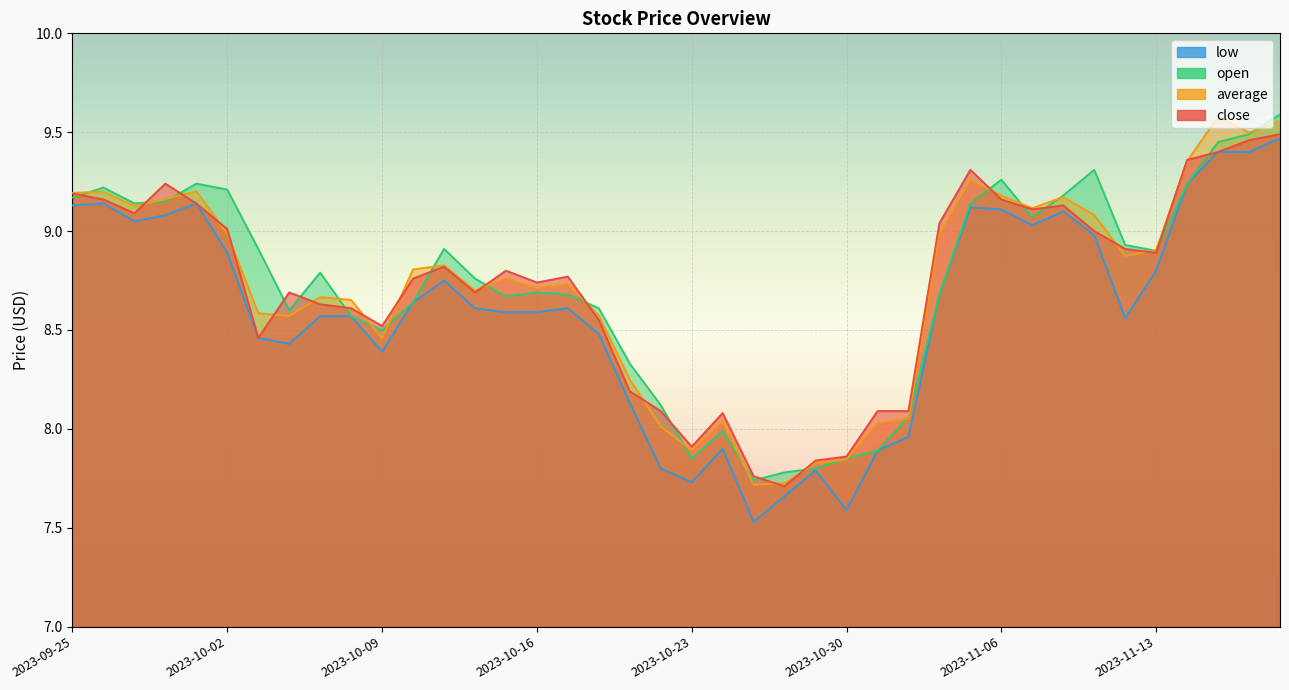

What are all the series names shown in the legend?

close, average, open, low